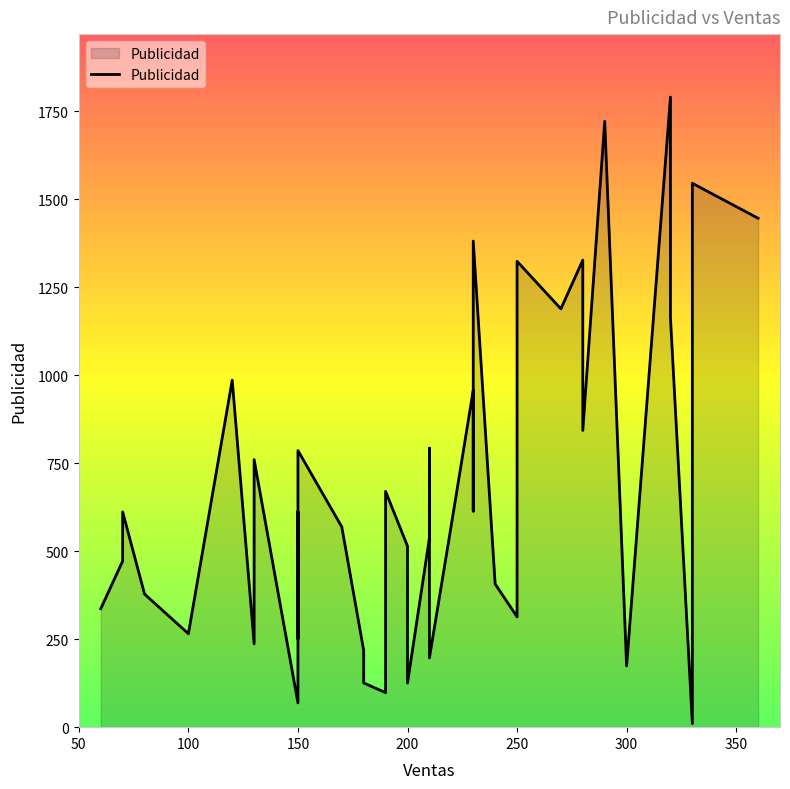

The value at 14 is 186.2. True or false?

False